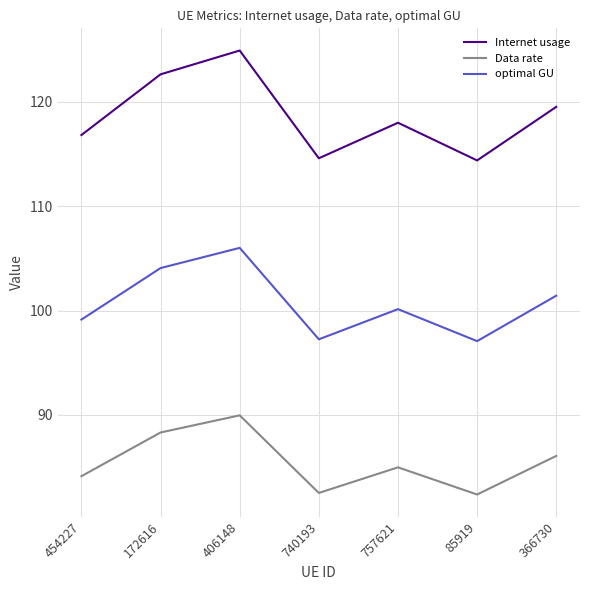

What is the total value across all series at 85919?

293.8